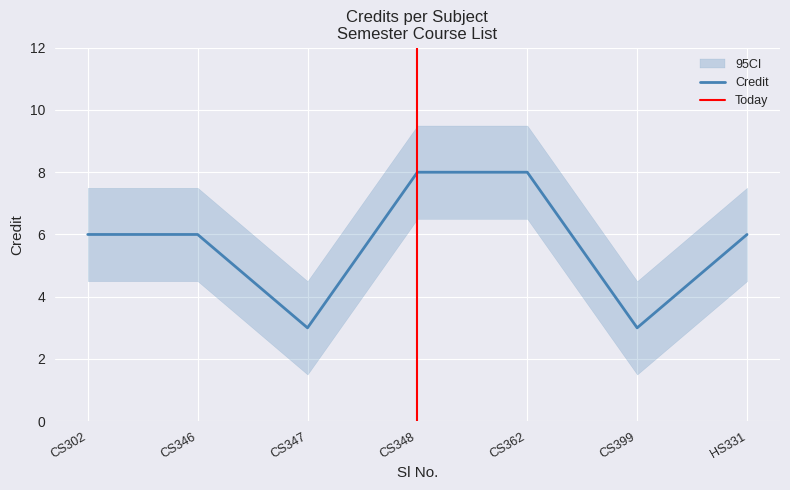

Is it true that Credit equals 8 at CS362?

True